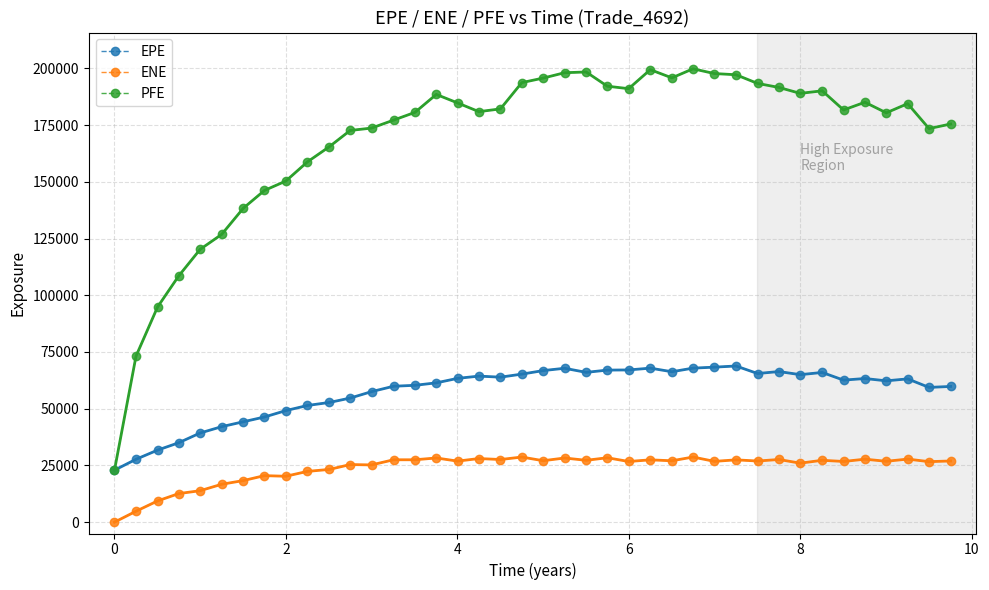

True or false: PFE has more than 1 interior local peaks.

True